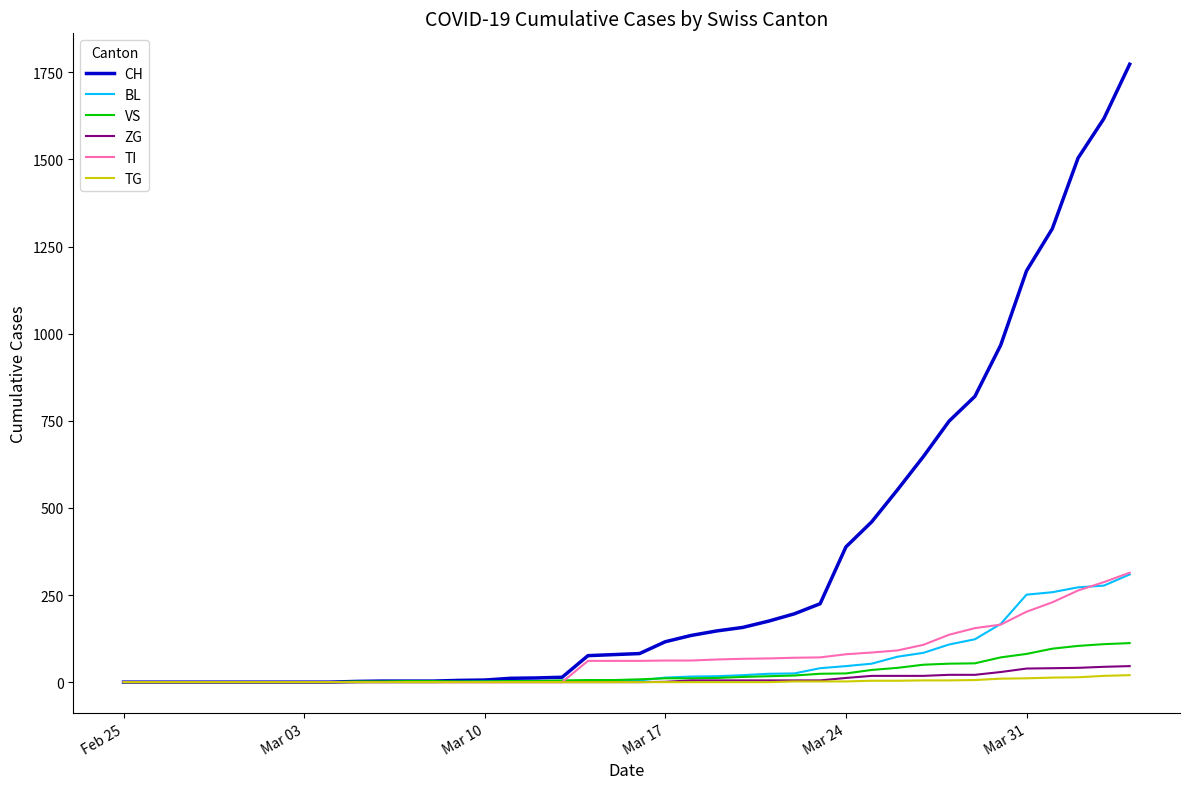

Which series has the widest spread of values?

CH